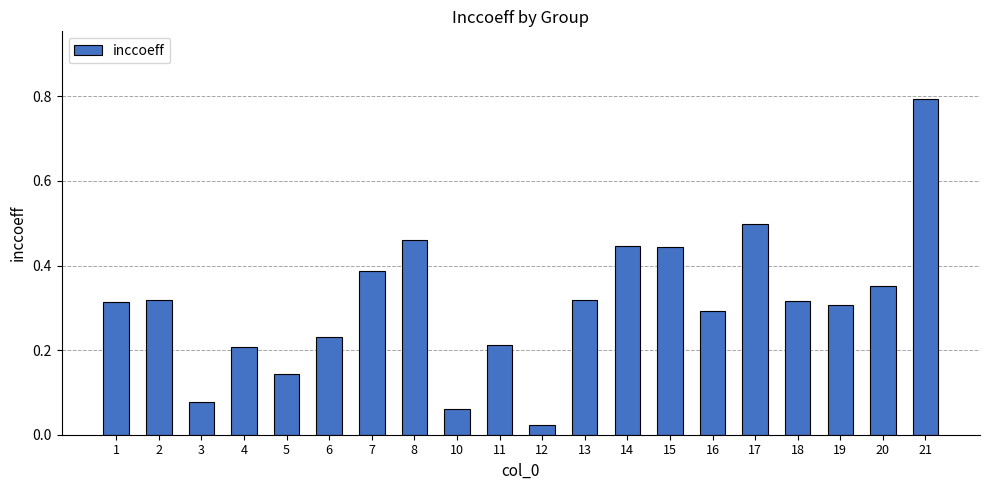

At which label is the value closest to 0?

12